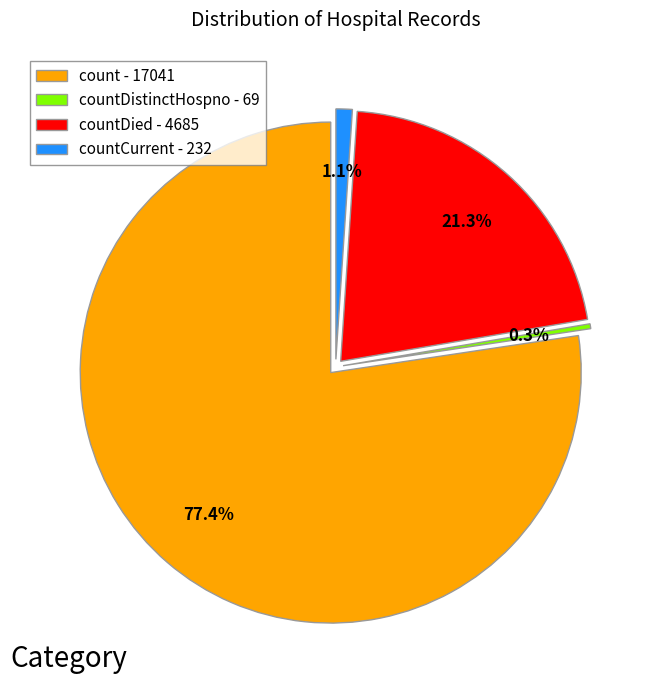

The countCurrent slice represents 7% of the pie. True or false?

False